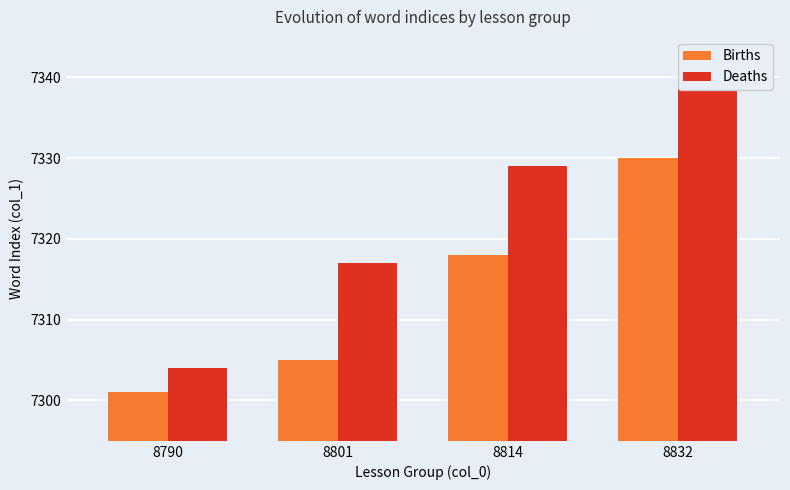

Reading right to left, transcribe all the data shown in this chart.

Births: 7330	7318	7305	7301
Deaths: 7340	7329	7317	7304